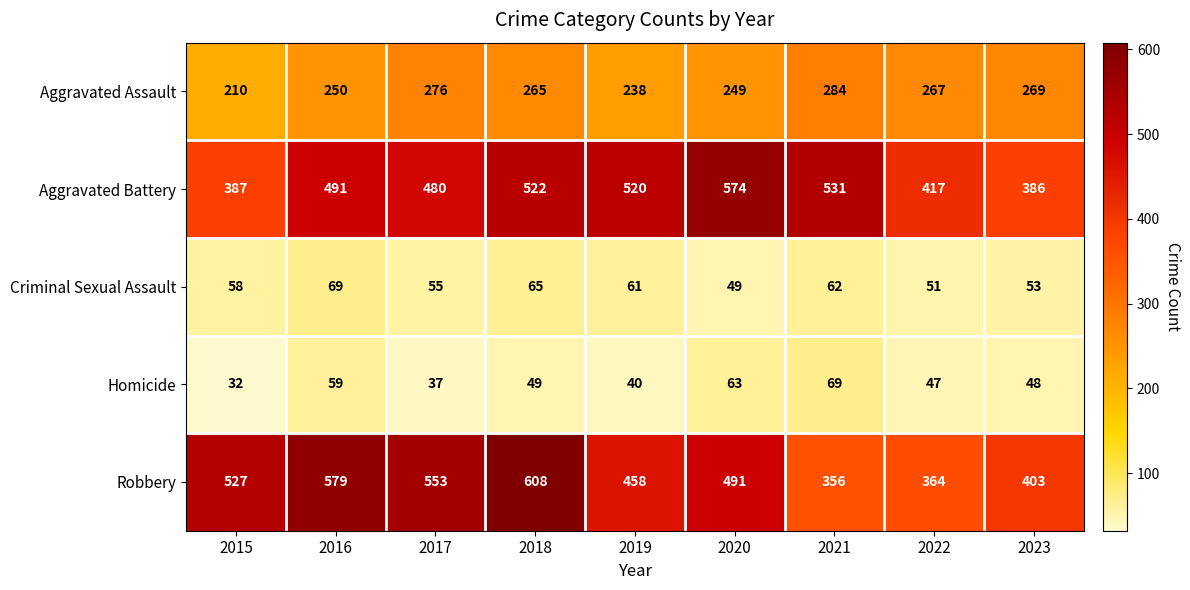

Which series has the largest total across all categories?

Robbery